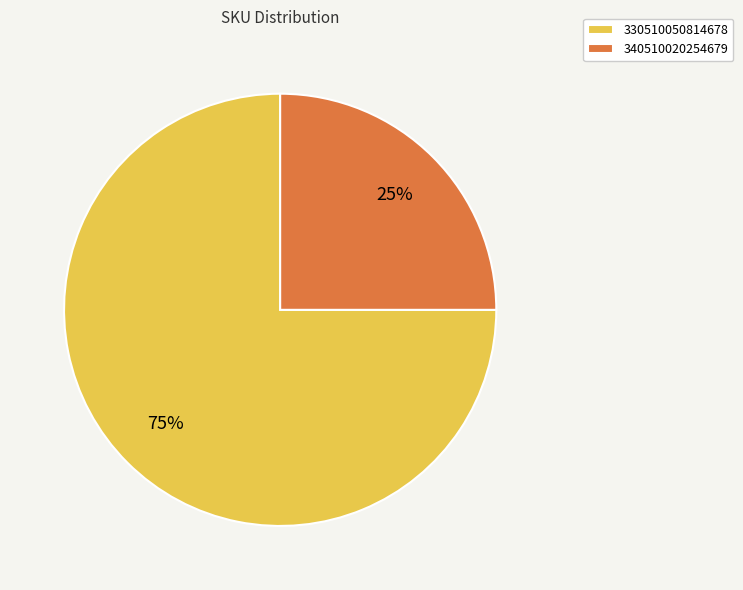

The 330510050814678 slice represents 75% of the pie. True or false?

True